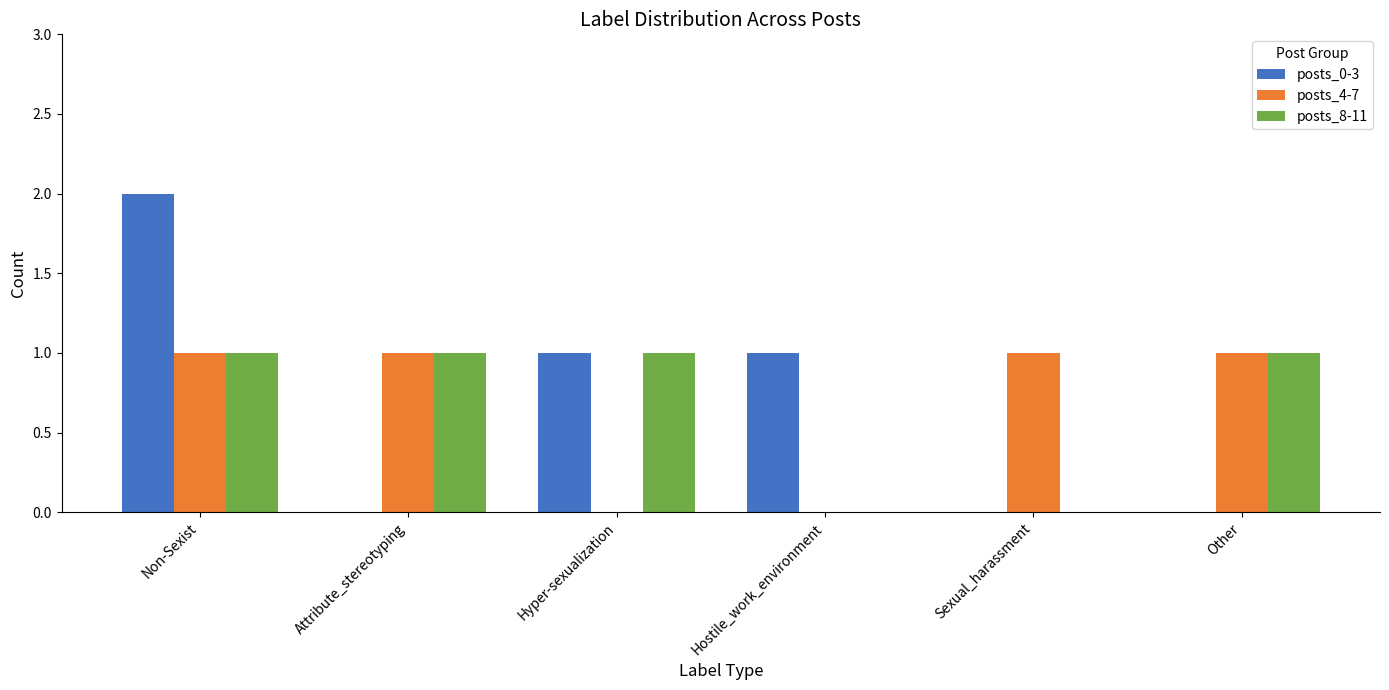

What is the sum of all posts_4-7 values?

4